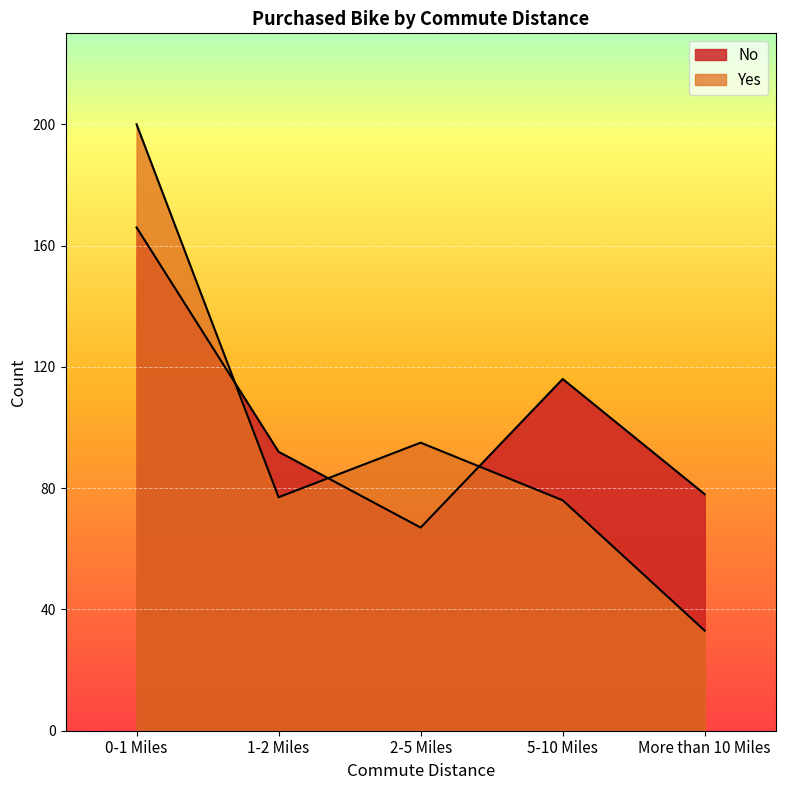

Which series has the widest spread of values?

Yes